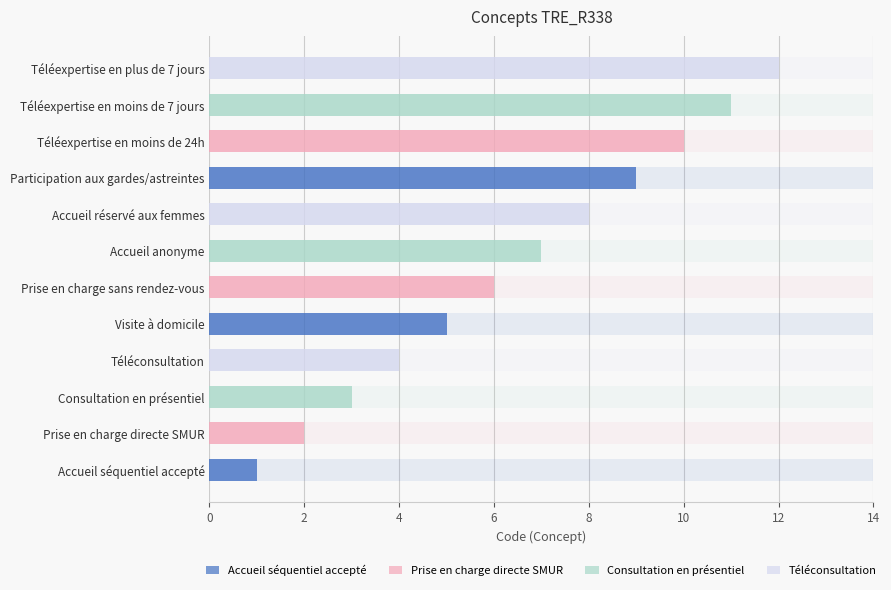

How many data points are above 7?

5